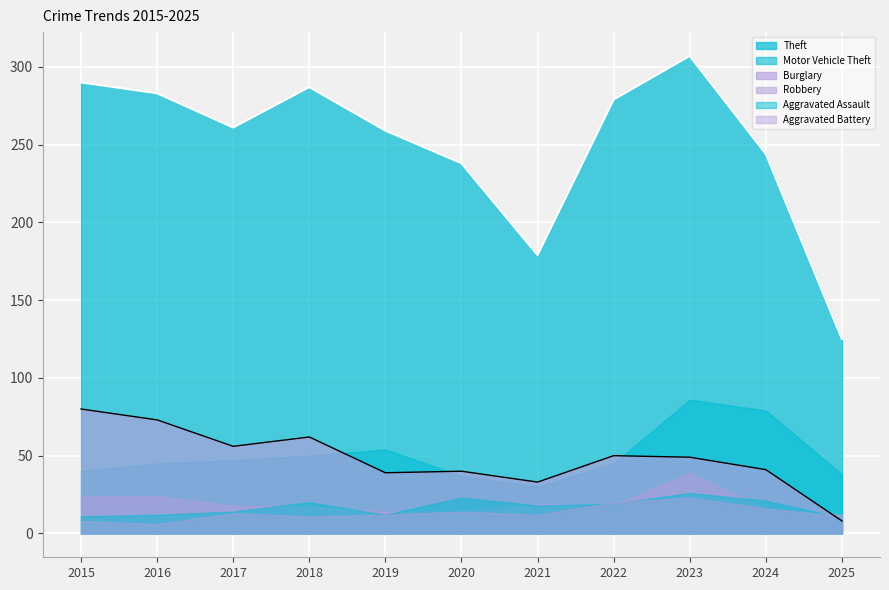

What is the maximum value shown in the chart?

307